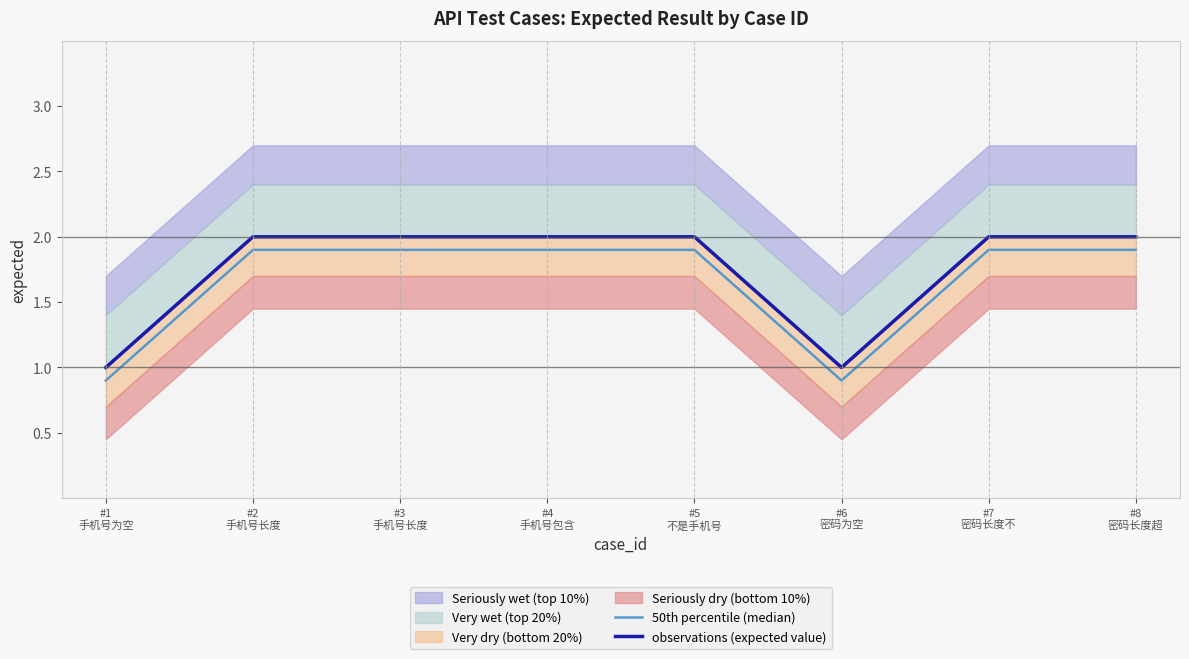

True or false: 50th percentile (median) and observations (expected value) intersect in this chart.

False